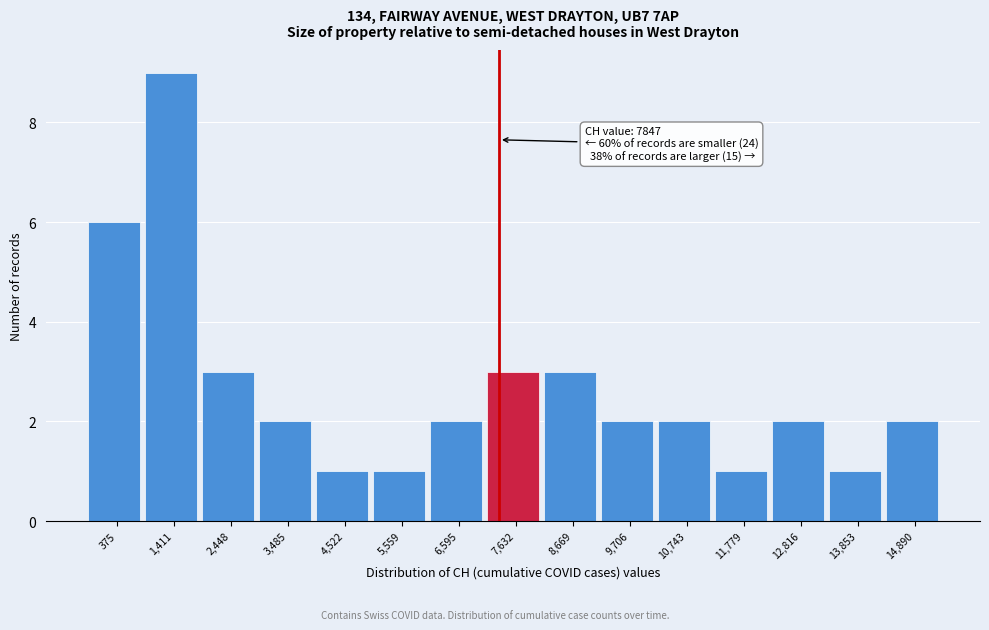

Reading right to left, transcribe all the data shown in this chart.

2	1	2	1	2	2	3	3	2	1	1	2	3	9	6